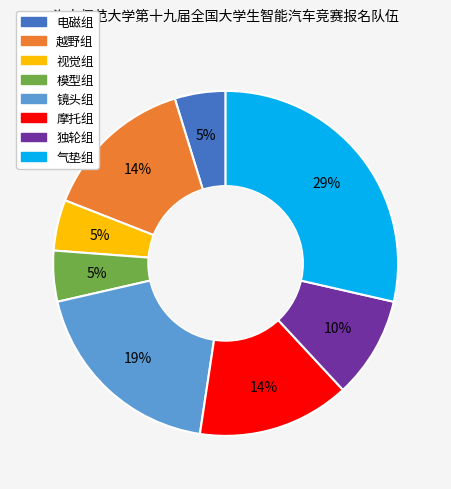

Which category has the biggest portion of the pie?

气垫组